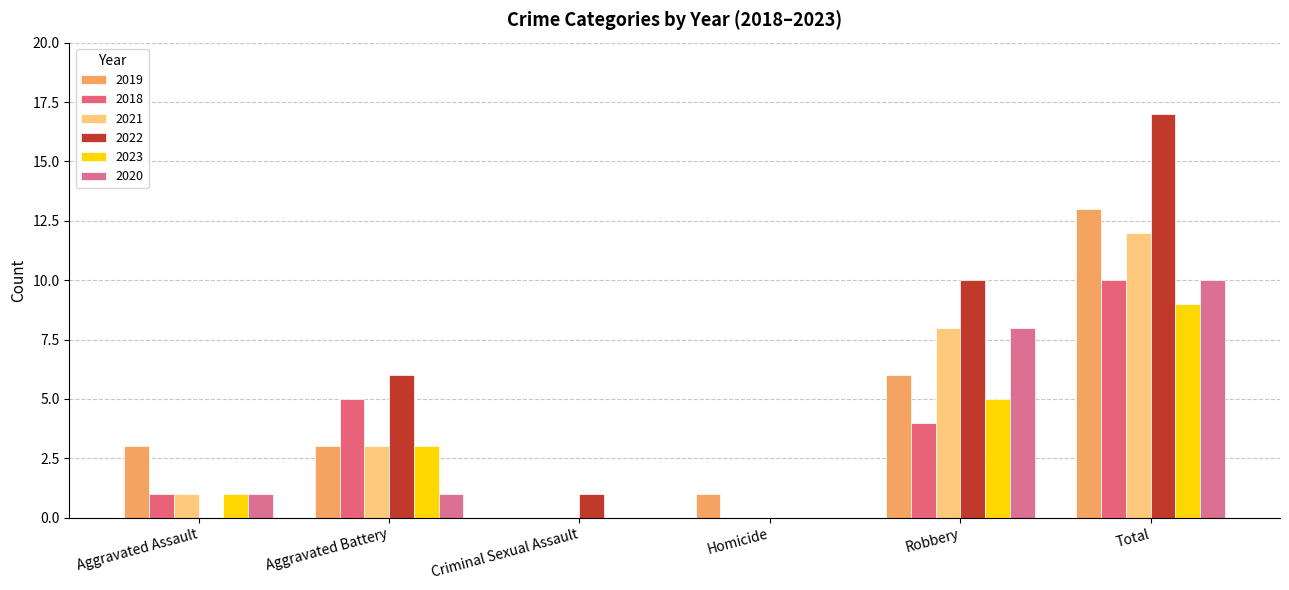

What is the difference between the highest and lowest values at Robbery?

6